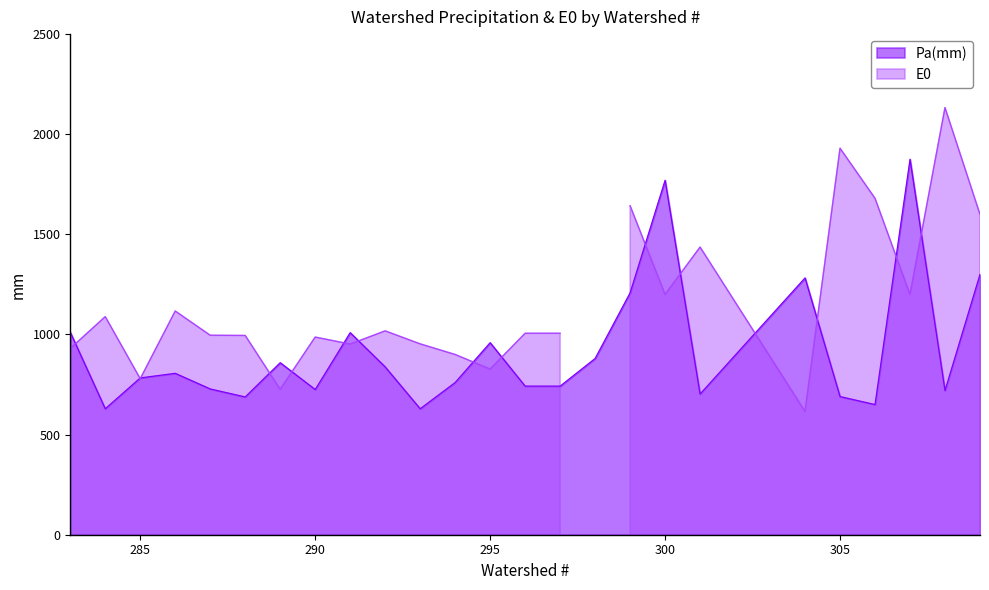

What is the maximum value for Pa(mm)?

1875.0